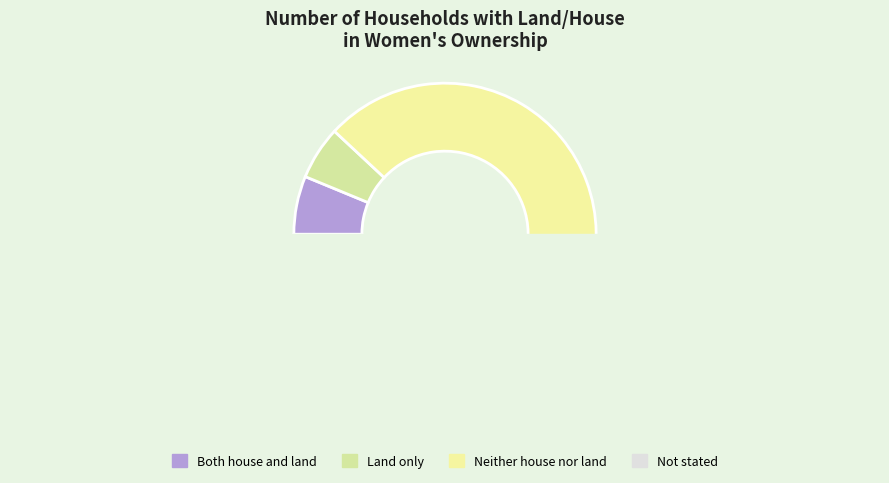

Rank the categories by value from highest to lowest.

Neither house nor land, Both house and land, Land only, Not stated